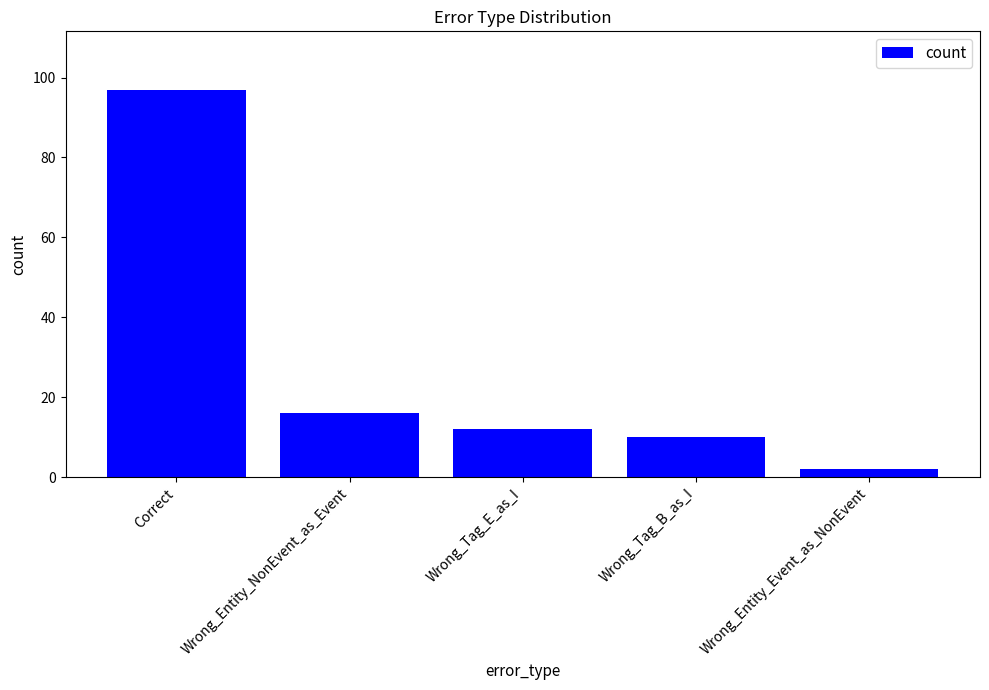

Rank the categories by value from highest to lowest.

Correct, Wrong_Entity_NonEvent_as_Event, Wrong_Tag_E_as_I, Wrong_Tag_B_as_I, Wrong_Entity_Event_as_NonEvent